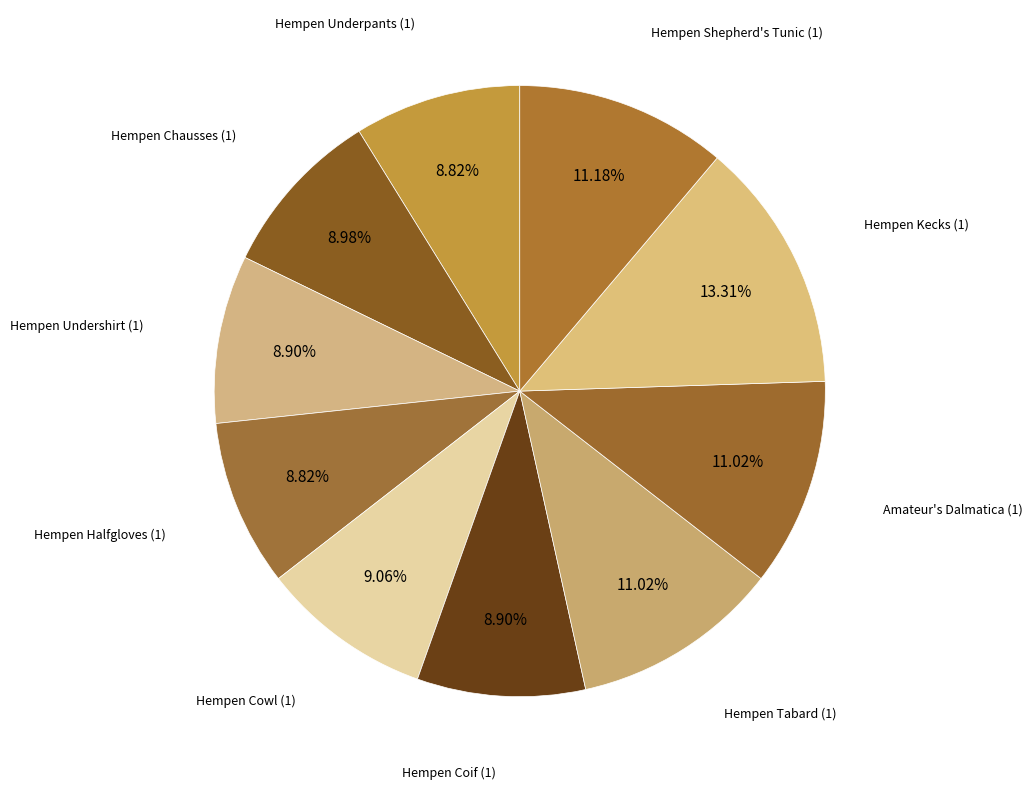

What percentage is the Amateur's Dalmatica (1) slice, to the nearest percent?

11%